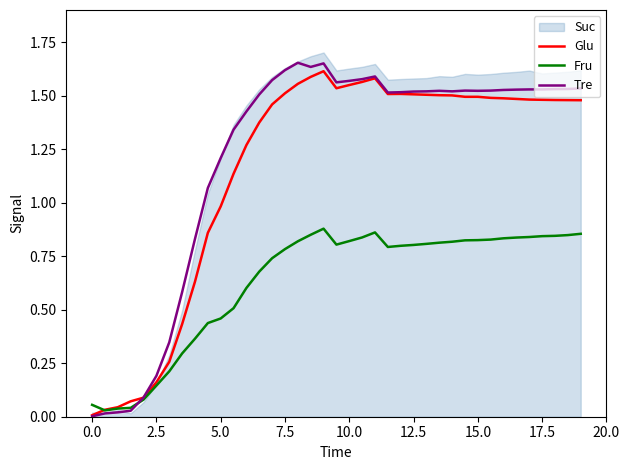

The Tre series shows 0.0 at 0.0. True or false?

True